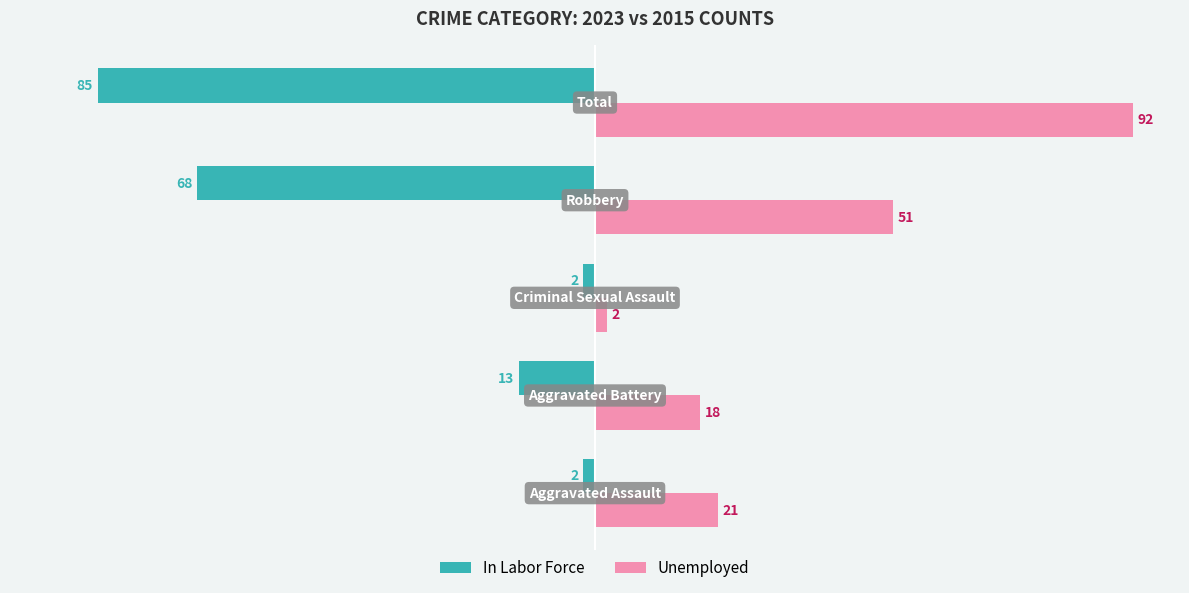

What is the difference between the maximum and minimum values in the In Labor Force series?

83